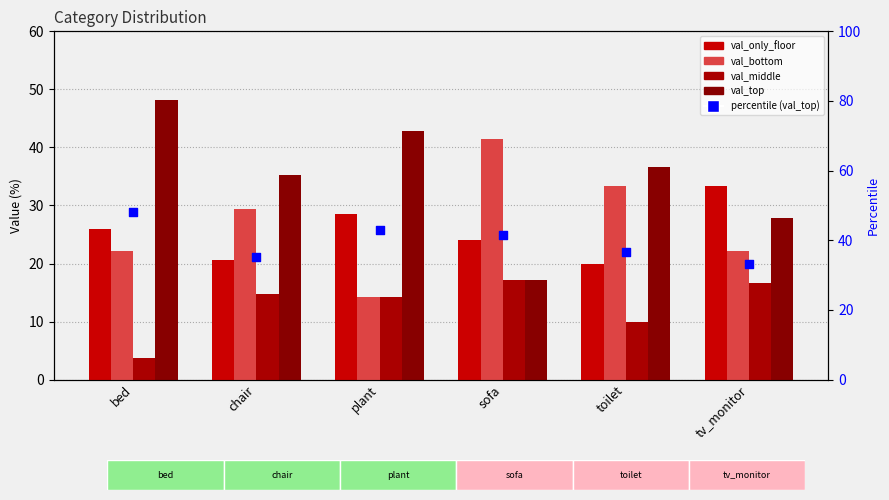

Which series has the largest total across all categories?

val_top (percentile)